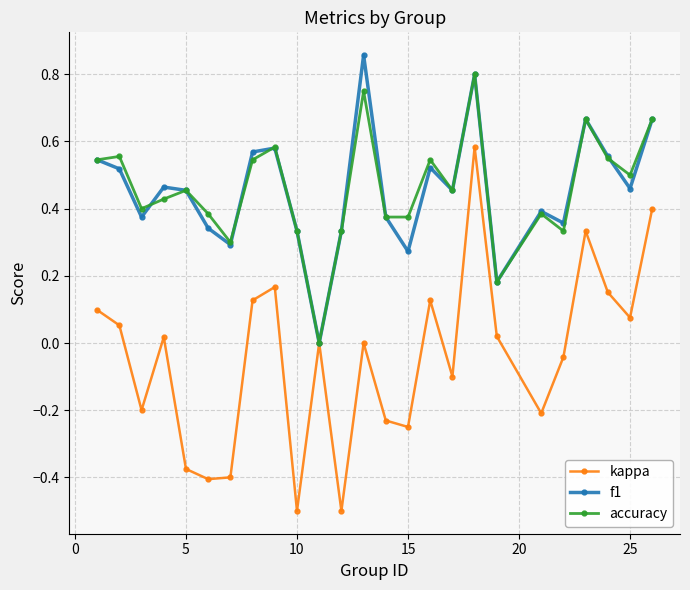

Count the number of data series in this chart.

3